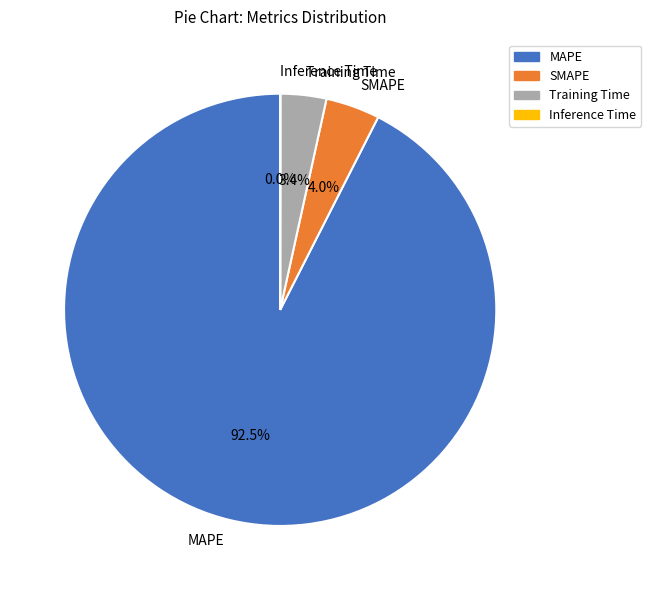

To the nearest percent, what is the average slice percentage?

25%